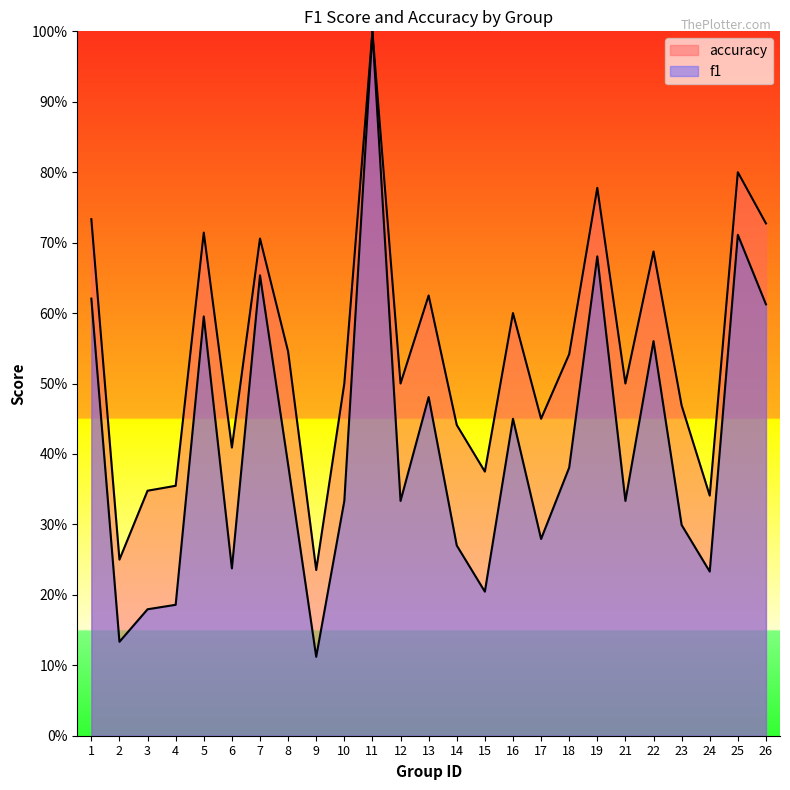

Where is accuracy nearest to the value 0?

9